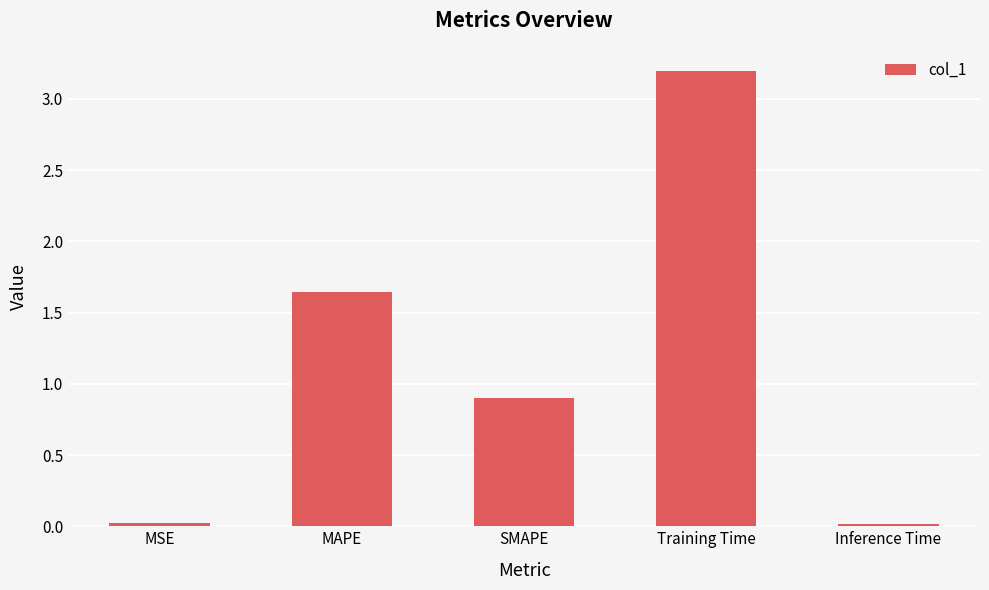

What is the change in value from SMAPE to Training Time?

+2.3